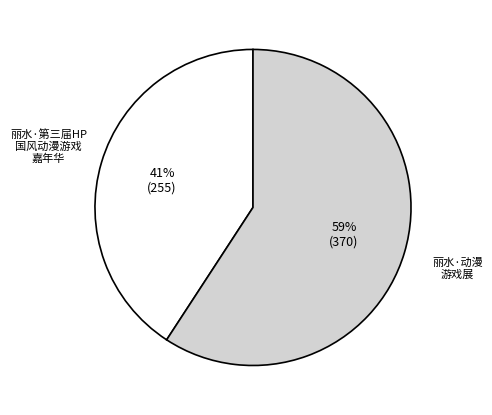

Is there any slice that represents more than half of the pie?

Yes